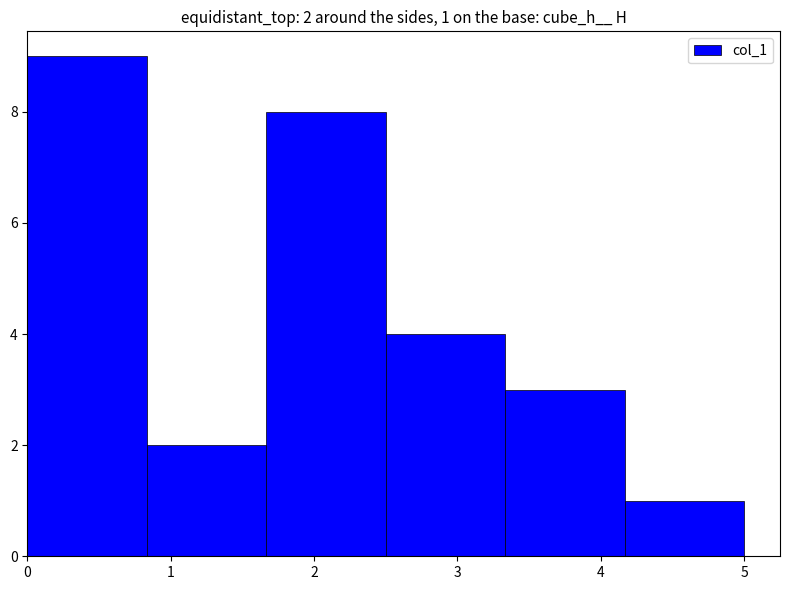

Which range on the x-axis has the tallest bar?

0.0 to 0.8